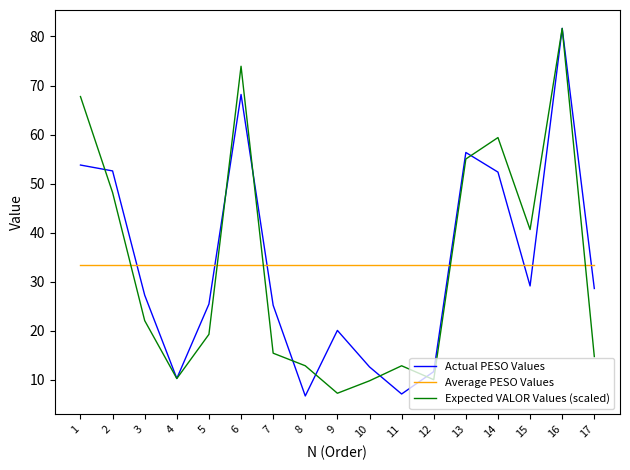

What is the average value of the Actual PESO Values series?

33.5